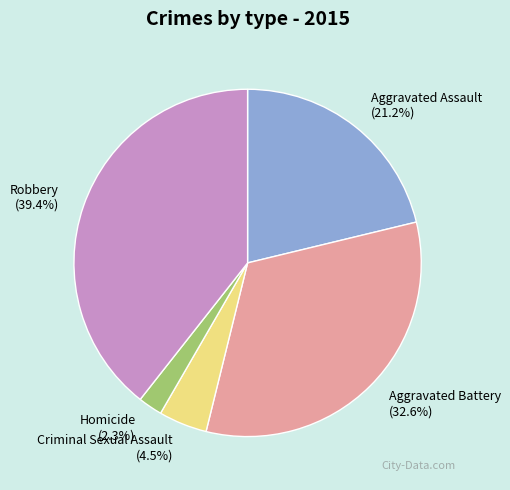

How many segments does this pie chart have?

5